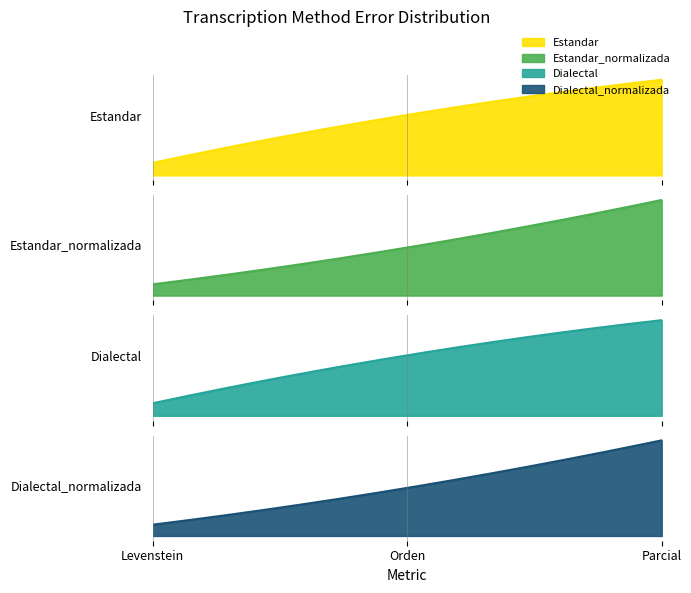

The Estandar series shows 9.1 at Levenstein. True or false?

True